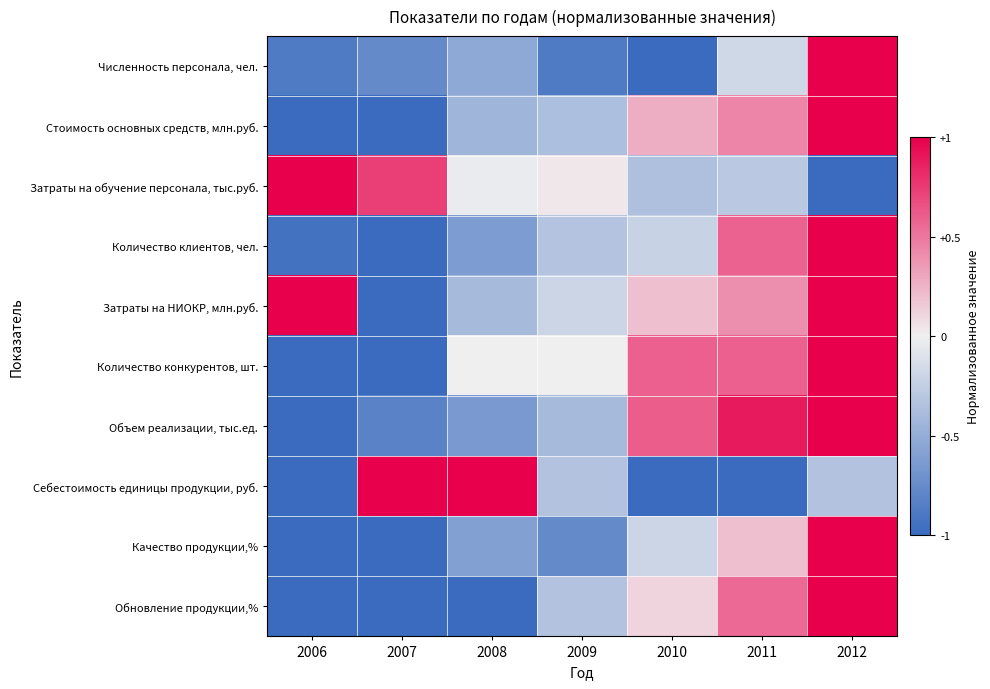

Between 2009 and 2011, which is larger?

2011